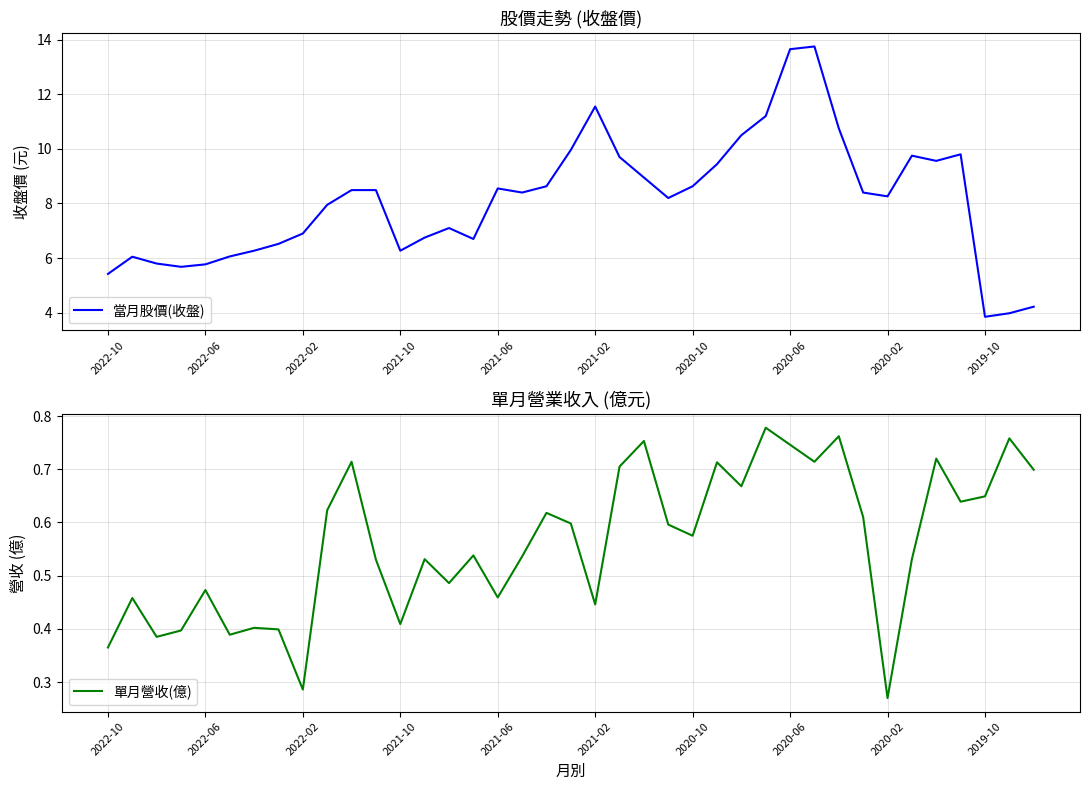

The value of 當月股價(收盤) at 2020-02 is 8.3. True or false?

True